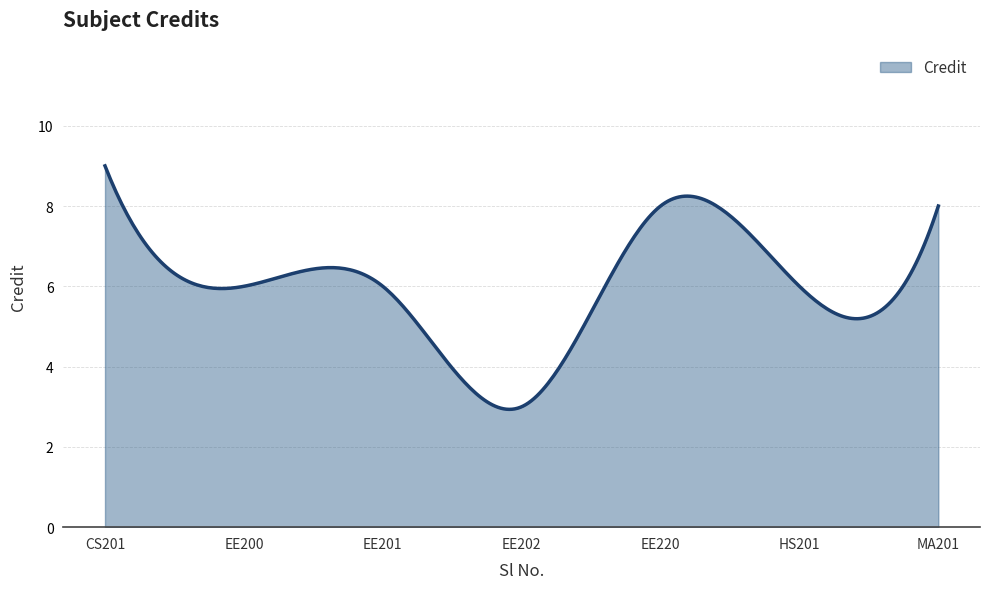

What is the difference between the maximum and minimum values?

6.1